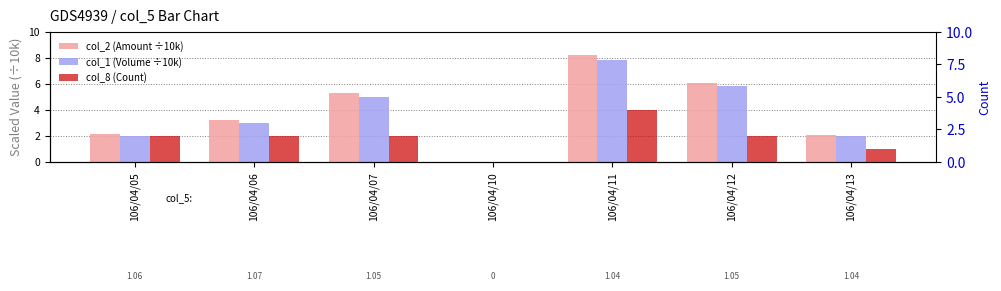

At how many categories does at least one series exceed 2?

6